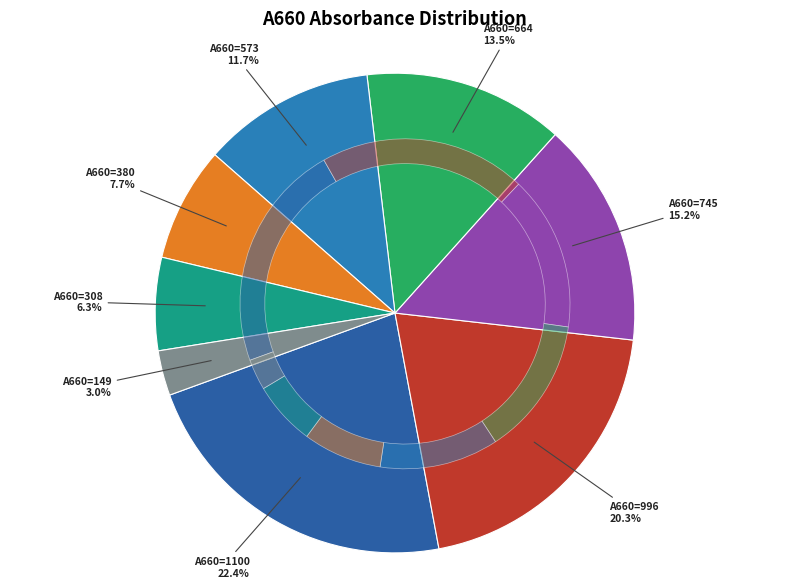

Which category has the smallest portion of the pie?

149